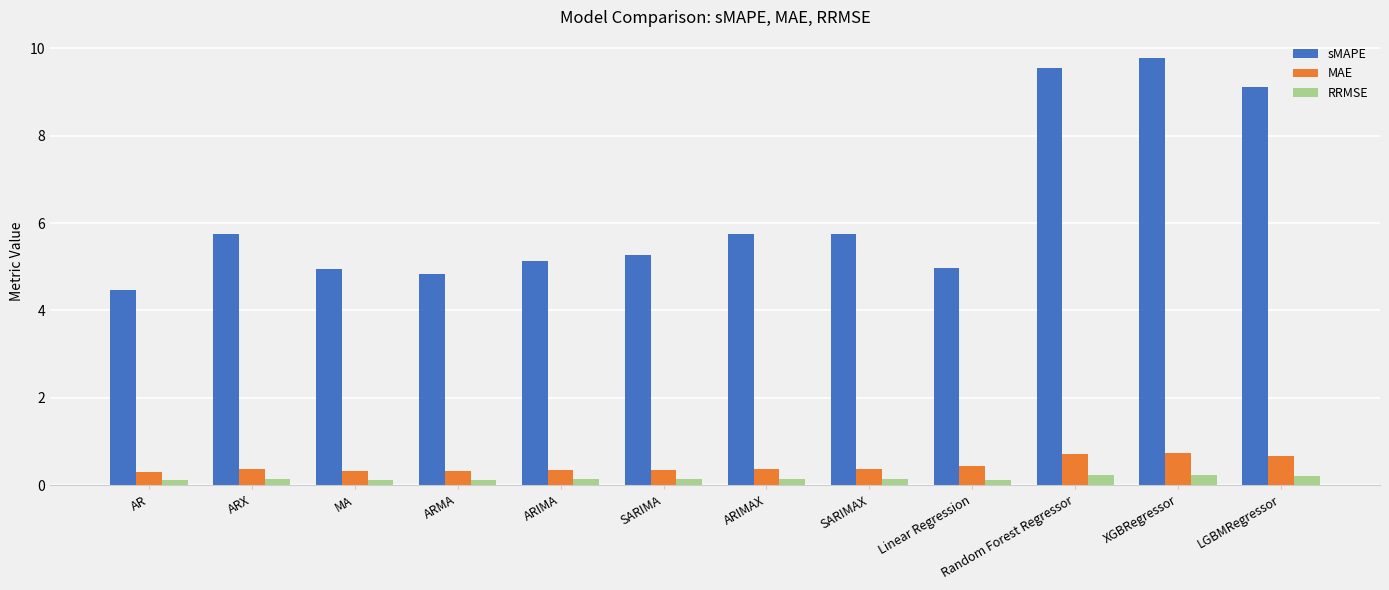

What is the difference between the highest and lowest values at MA?

4.8